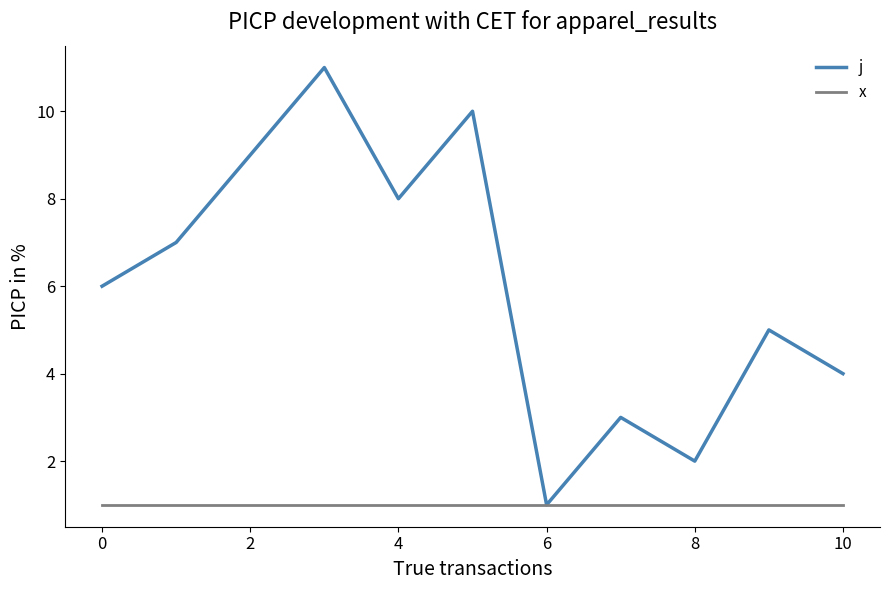

How many categories are shown in the chart?

11